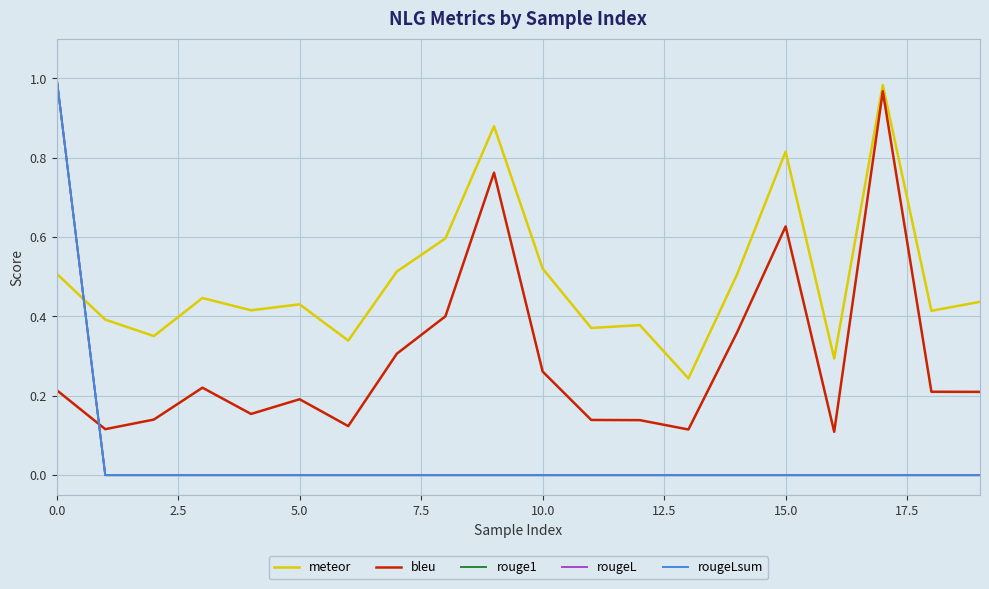

At how many categories does at least one series exceed 0?

20